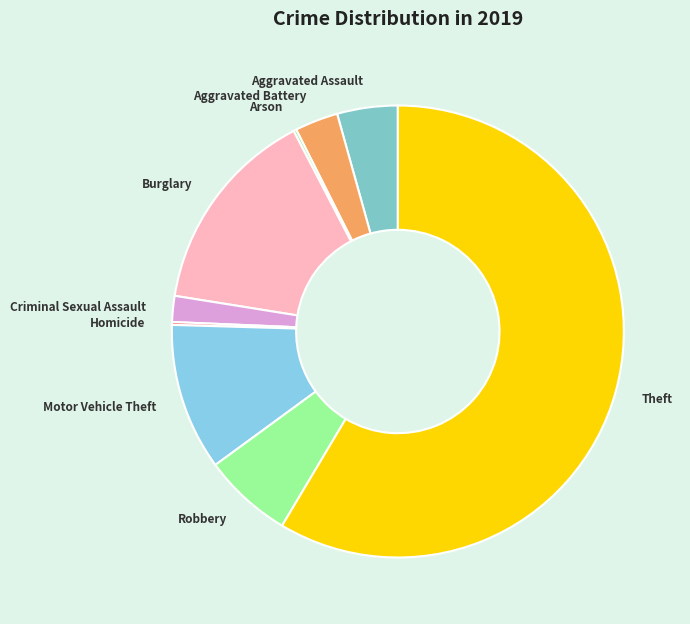

Which category accounts for the majority?

Theft